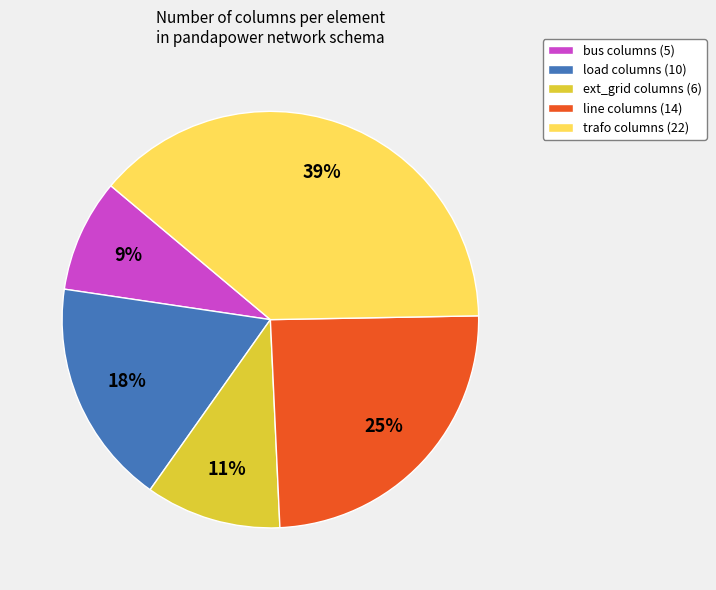

Which has a higher value, load columns (10) or line columns (14)?

line columns (14)